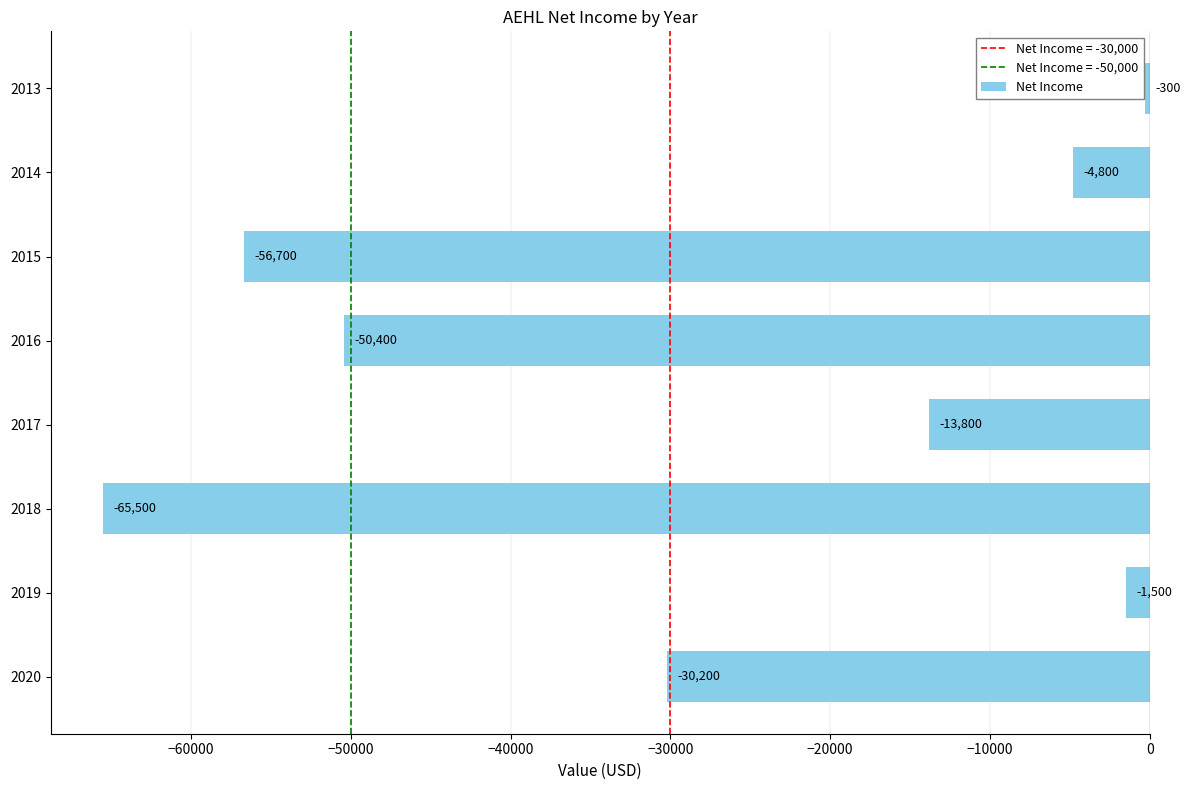

The value at 2016 is -50400. True or false?

True